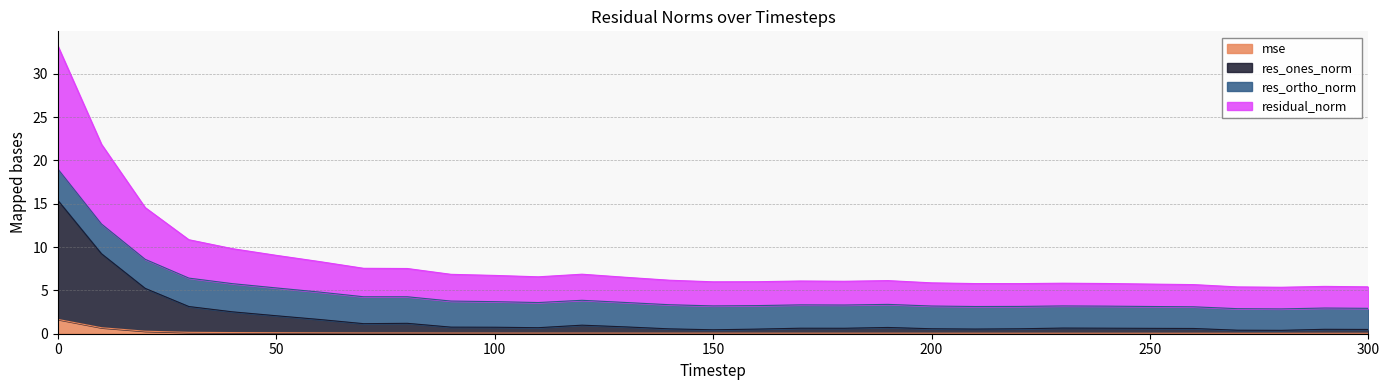

What is the value of the mse point at the 16th from the left?

0.1